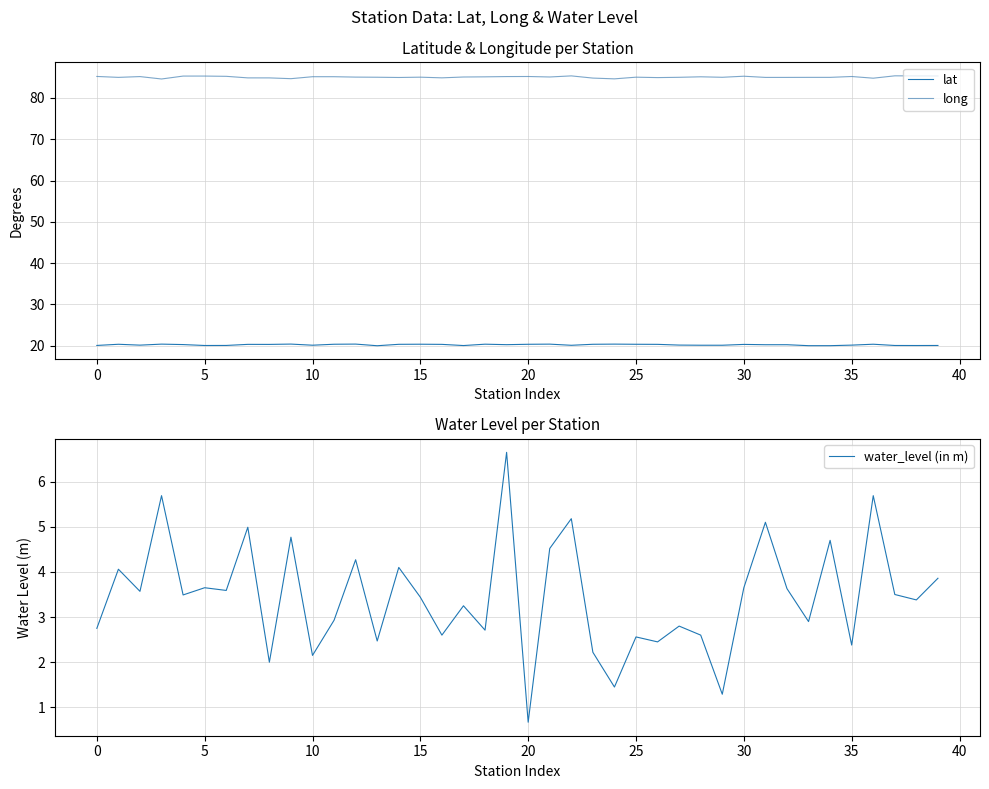

Which category has the lowest value across all series?

20